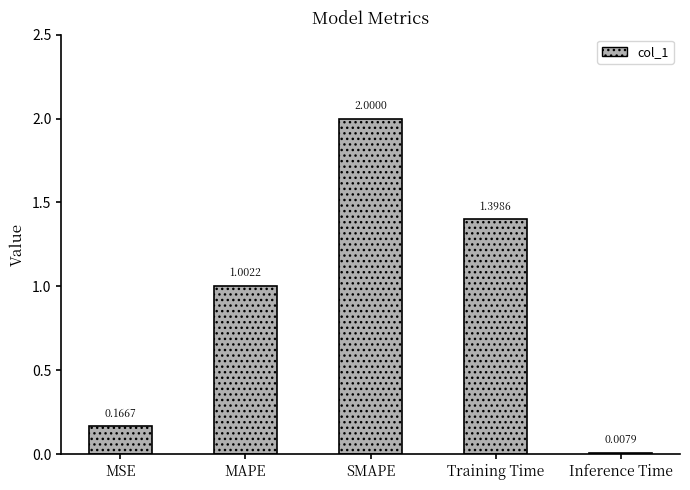

Where is the data nearest to the value 1?

MAPE